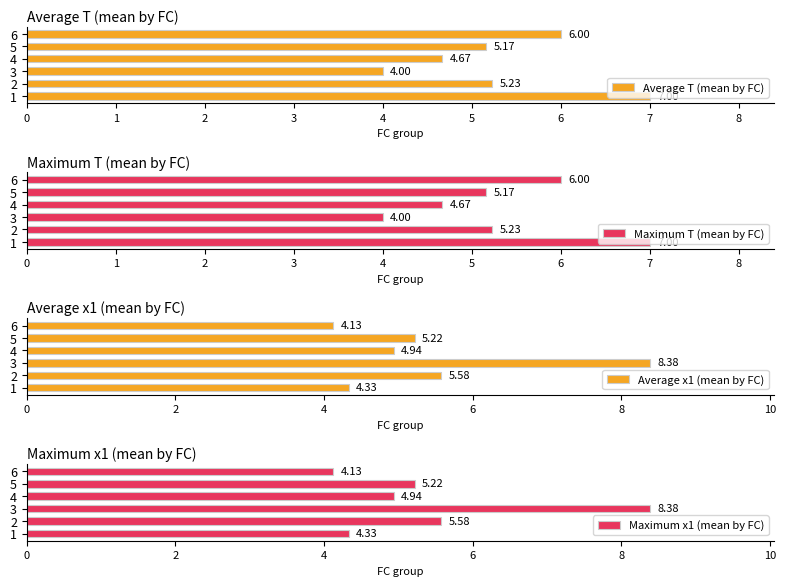

What is the difference between the Maximum T (mean by FC) values at 5 and 2?

0.1